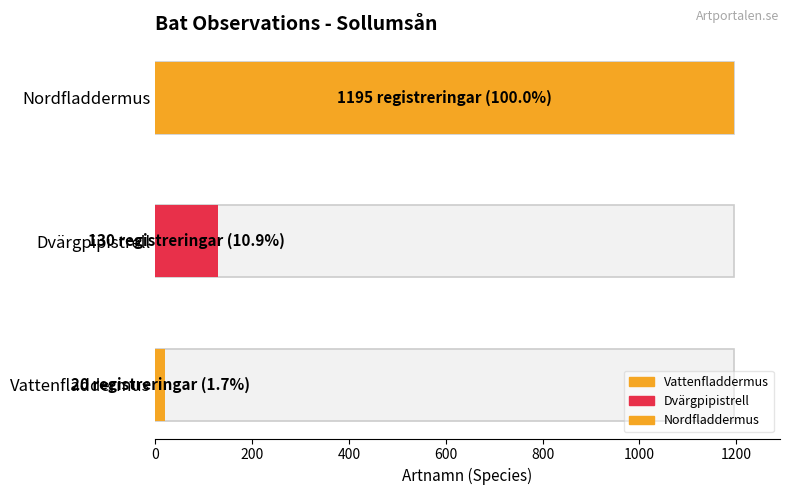

Count the number of values greater than 130.

1